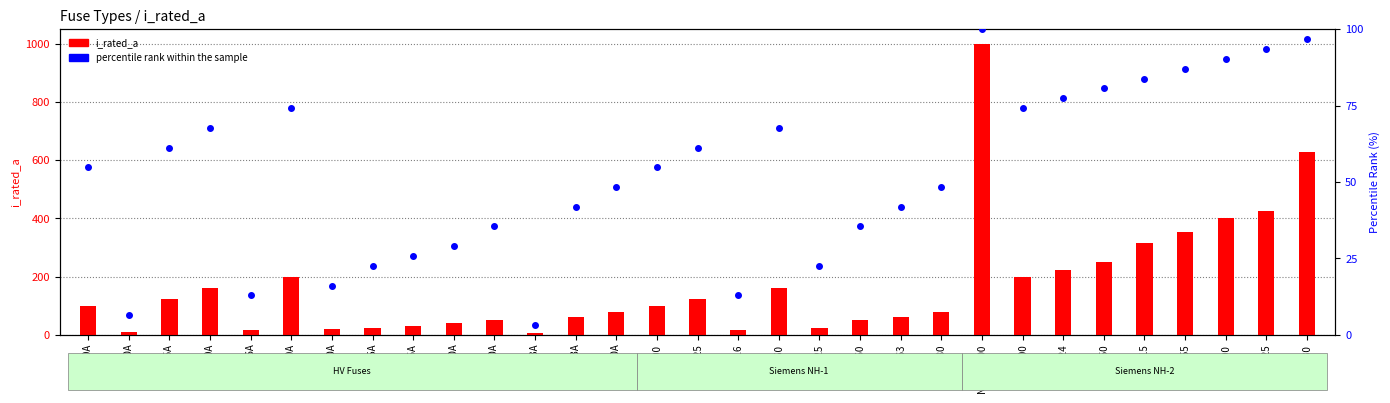

Is it true that i_rated_a equals 157.9 at NH-2-250?

False